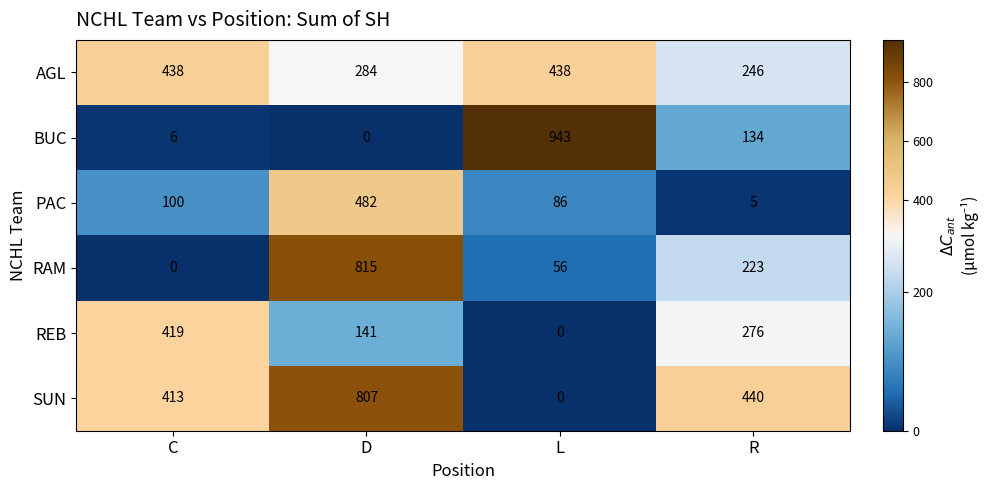

At C, list the series in order from smallest to largest.

RAM, BUC, PAC, SUN, REB, AGL